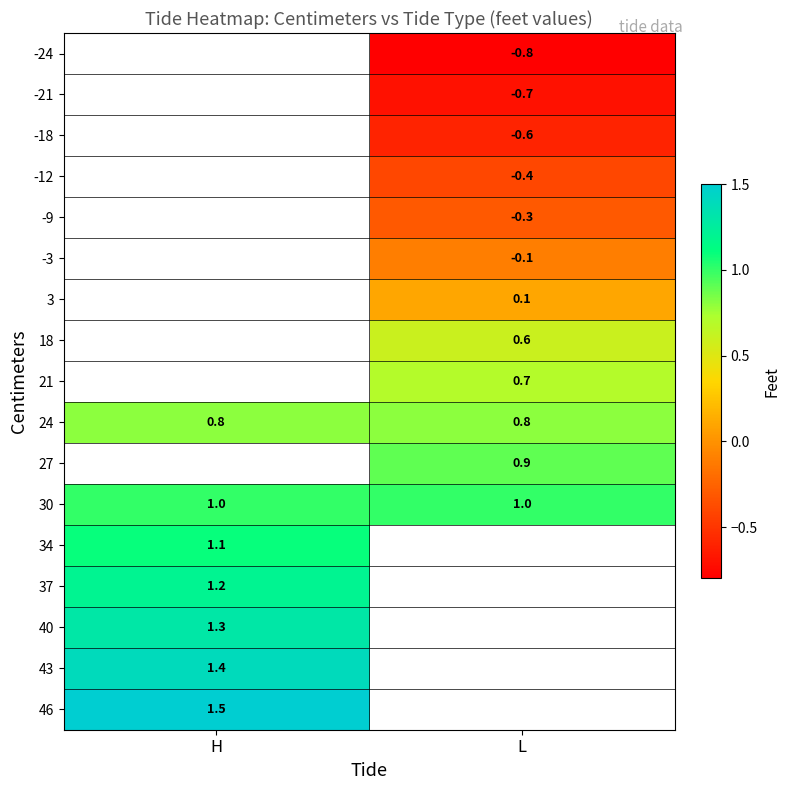

How many categories are shown in the chart?

2